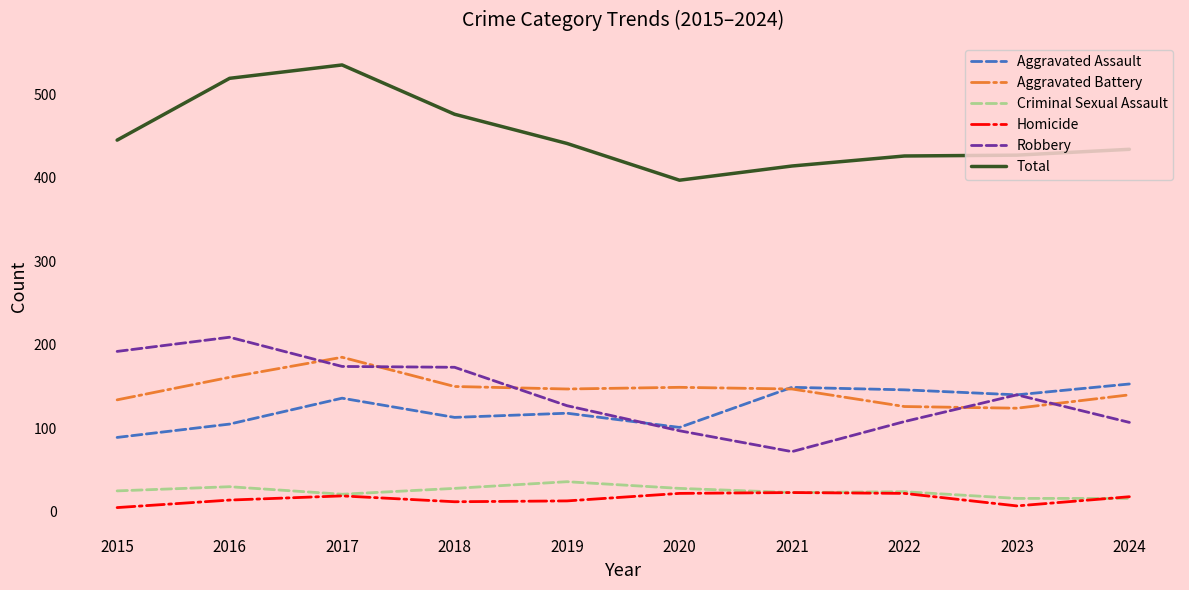

At which category does Aggravated Assault reach its first local valley?

2018